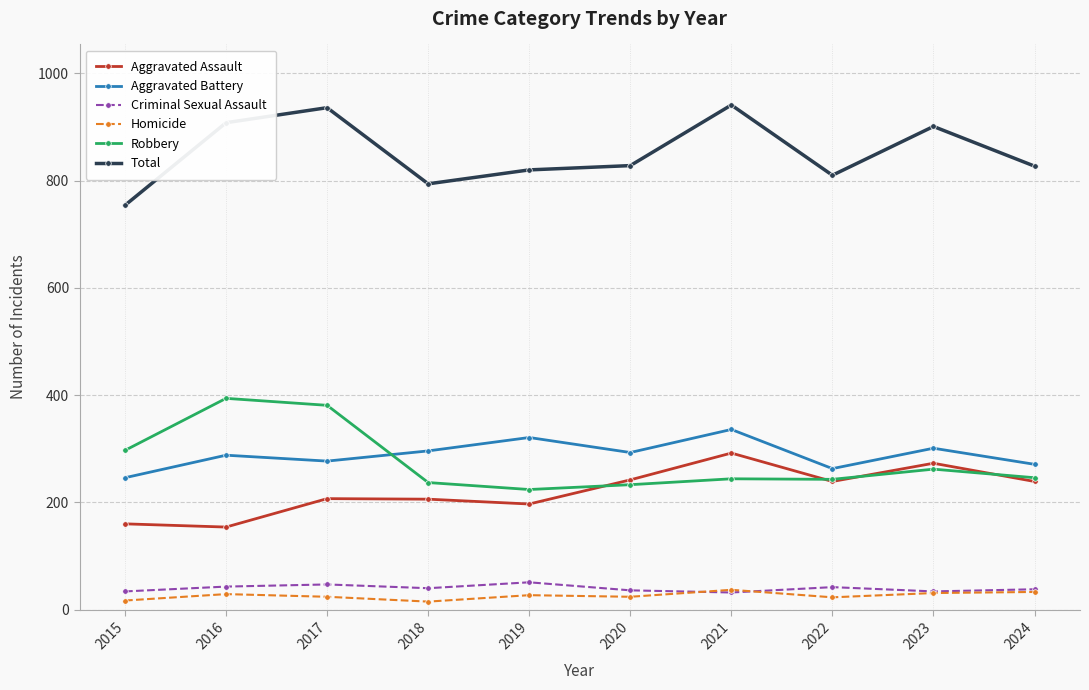

What is the difference between the highest and lowest values at 2023?

870